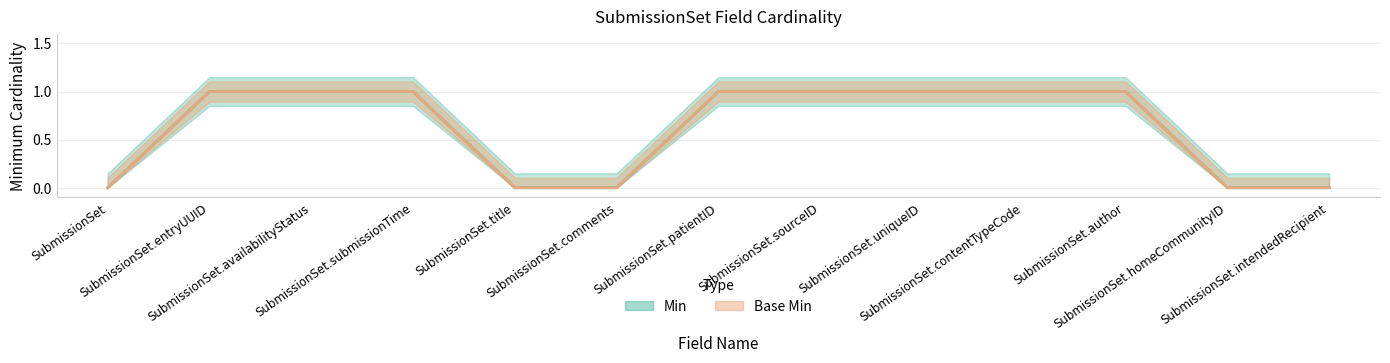

Rank the categories by Base Min value from highest to lowest.

SubmissionSet.entryUUID, SubmissionSet.availabilityStatus, SubmissionSet.submissionTime, SubmissionSet.patientID, SubmissionSet.sourceID, SubmissionSet.uniqueID, SubmissionSet.contentTypeCode, SubmissionSet.author, SubmissionSet, SubmissionSet.title, SubmissionSet.comments, SubmissionSet.homeCommunityID, SubmissionSet.intendedRecipient